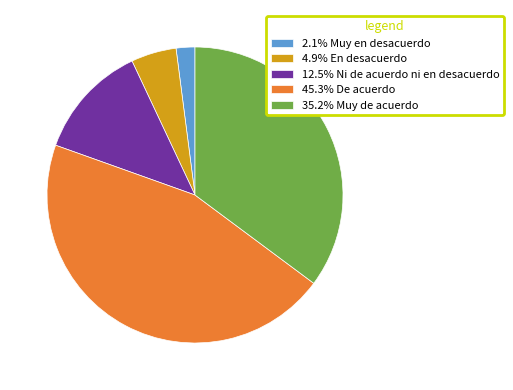

Do 35.2% Muy de acuerdo and 4.9% En desacuerdo together represent more than half of the pie?

No